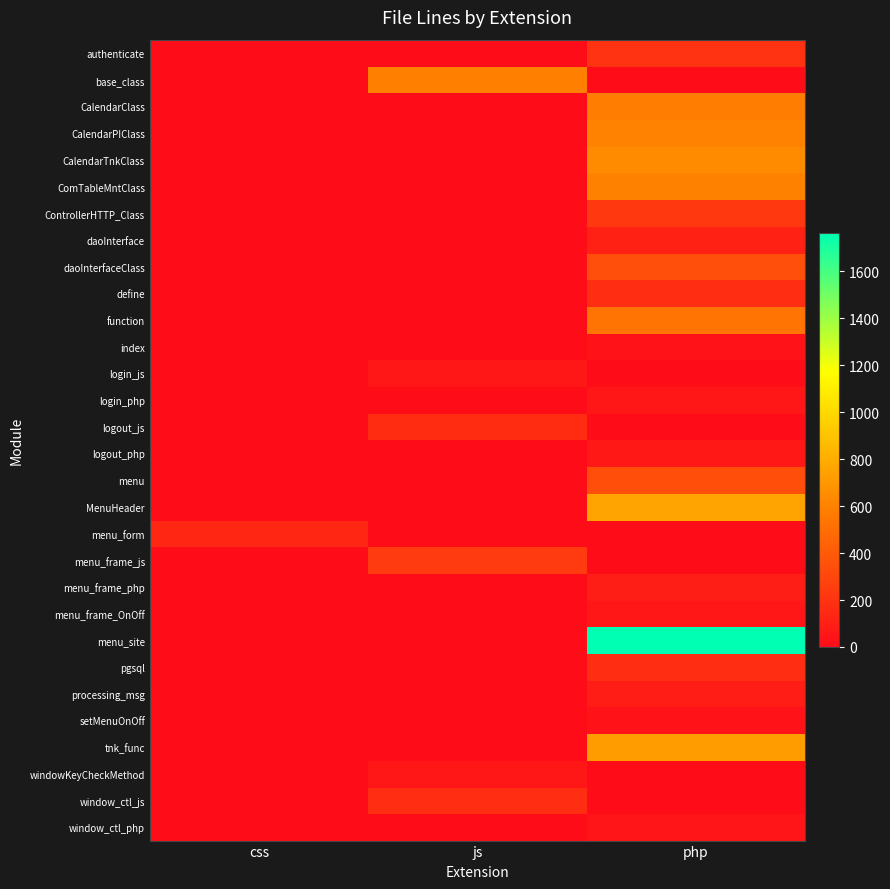

Reading right to left, transcribe all the data shown in this chart.

authenticate: php=195	js=0	css=0
base_class: php=0	js=587	css=0
CalendarClass: php=579	js=0	css=0
CalendarPIClass: php=606	js=0	css=0
CalendarTnkClass: php=643	js=0	css=0
ComTableMntClass: php=596	js=0	css=0
ControllerHTTP_Class: php=226	js=0	css=0
daoInterface: php=108	js=0	css=0
daoInterfaceClass: php=341	js=0	css=0
define: php=171	js=0	css=0
function: php=533	js=0	css=0
index: php=33	js=0	css=0
login_js: php=0	js=56	css=0
login_php: php=57	js=0	css=0
logout_js: php=0	js=163	css=0
logout_php: php=64	js=0	css=0
menu: php=336	js=0	css=0
MenuHeader: php=758	js=0	css=0
menu_form: php=0	js=0	css=134
menu_frame_js: php=0	js=243	css=0
menu_frame_php: php=91	js=0	css=0
menu_frame_OnOff: php=58	js=0	css=0
menu_site: php=1762	js=0	css=0
pgsql: php=171	js=0	css=0
processing_msg: php=88	js=0	css=0
setMenuOnOff: php=29	js=0	css=0
tnk_func: php=725	js=0	css=0
windowKeyCheckMethod: php=0	js=54	css=0
window_ctl_js: php=0	js=172	css=0
window_ctl_php: php=43	js=0	css=0